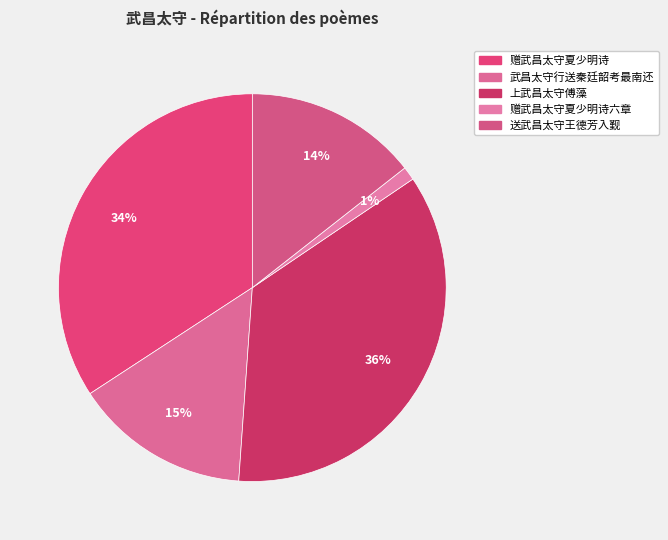

Which category has the biggest portion of the pie?

上武昌太守傅藻